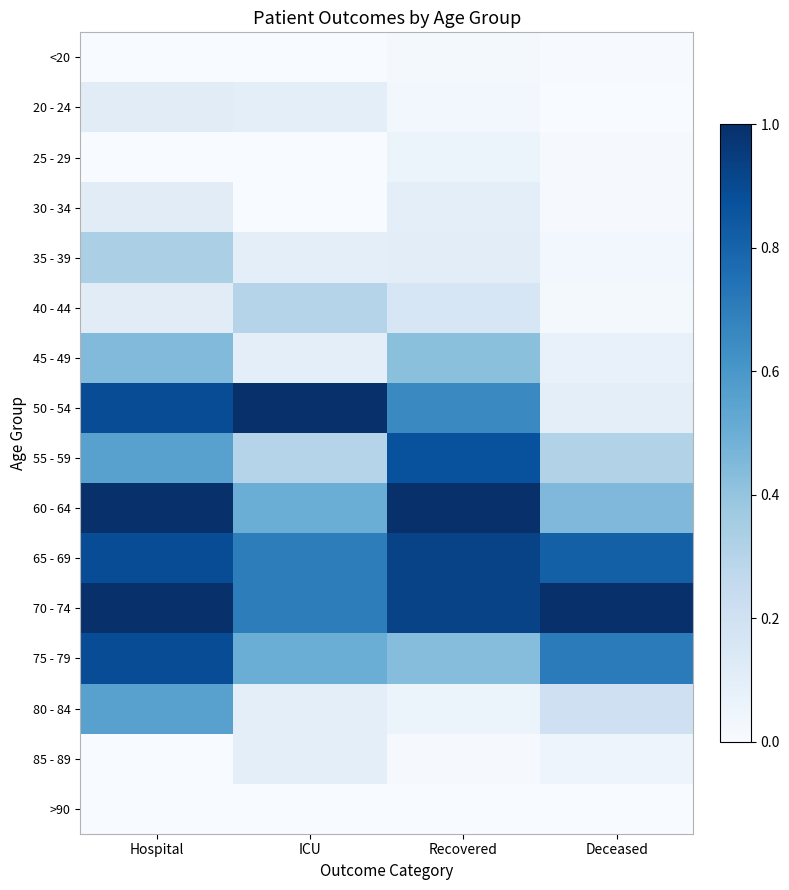

Which series has the largest range (max minus min)?

50 - 54